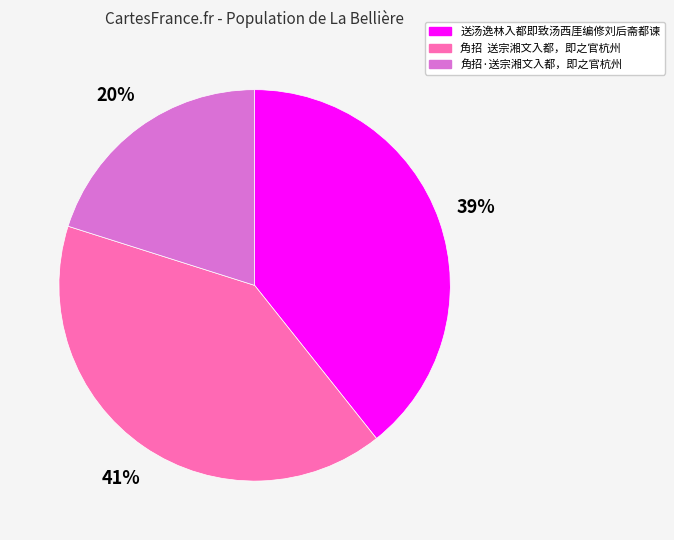

Is the sum of 角招·送宗湘文入都，即之官杭州 and 送汤逸林入都即致汤西厓编修刘后斋都谏 greater than half?

Yes